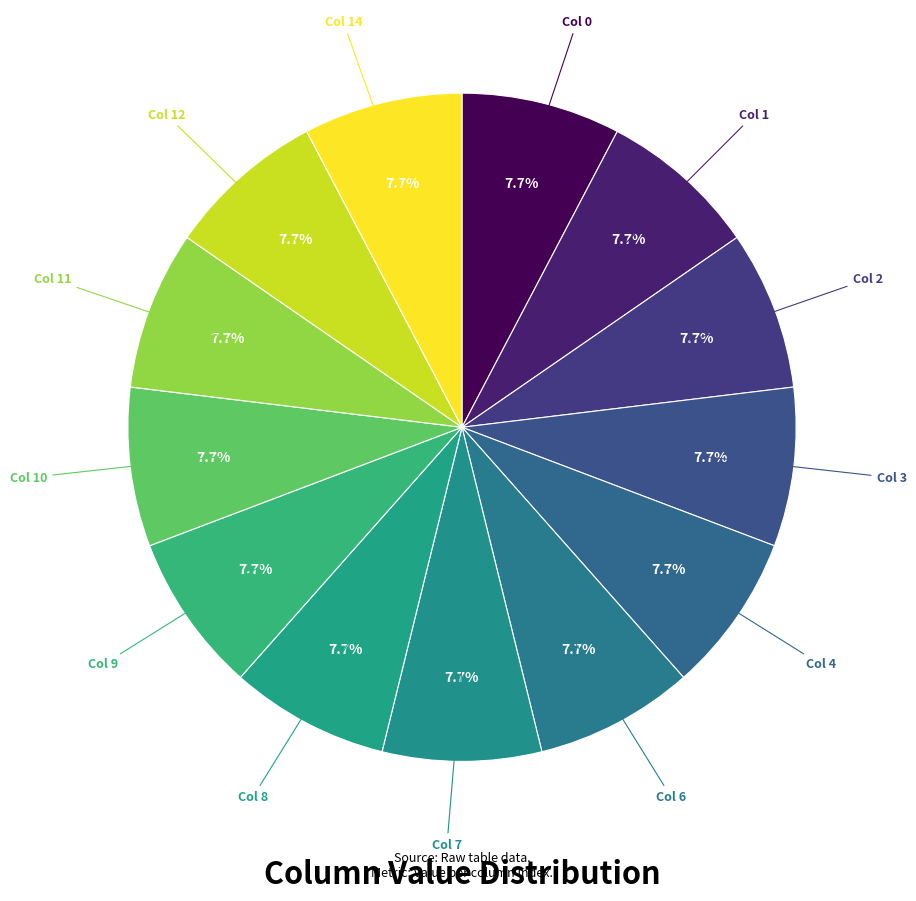

Count the number of slices in the pie.

13